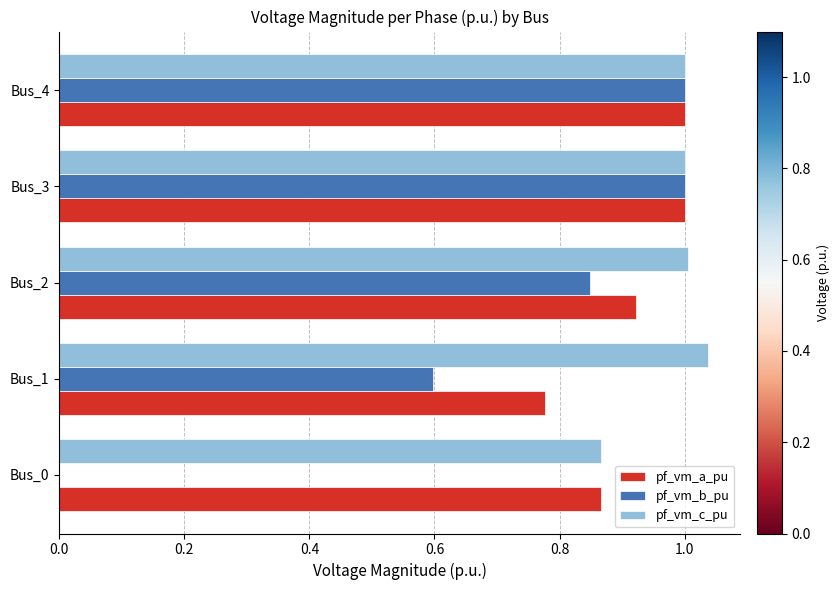

Is the value of pf_vm_b_pu at Bus_2 greater than the value of pf_vm_c_pu at Bus_1?

No